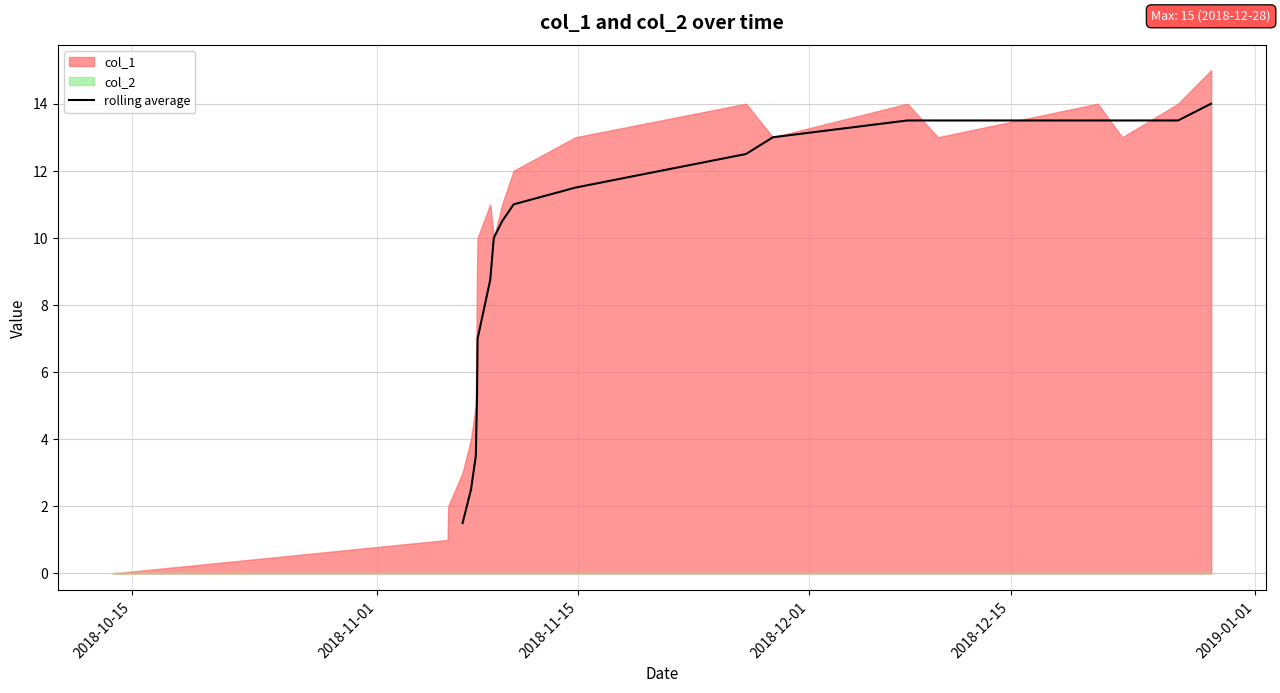

What is the minimum value for rolling average?

1.5